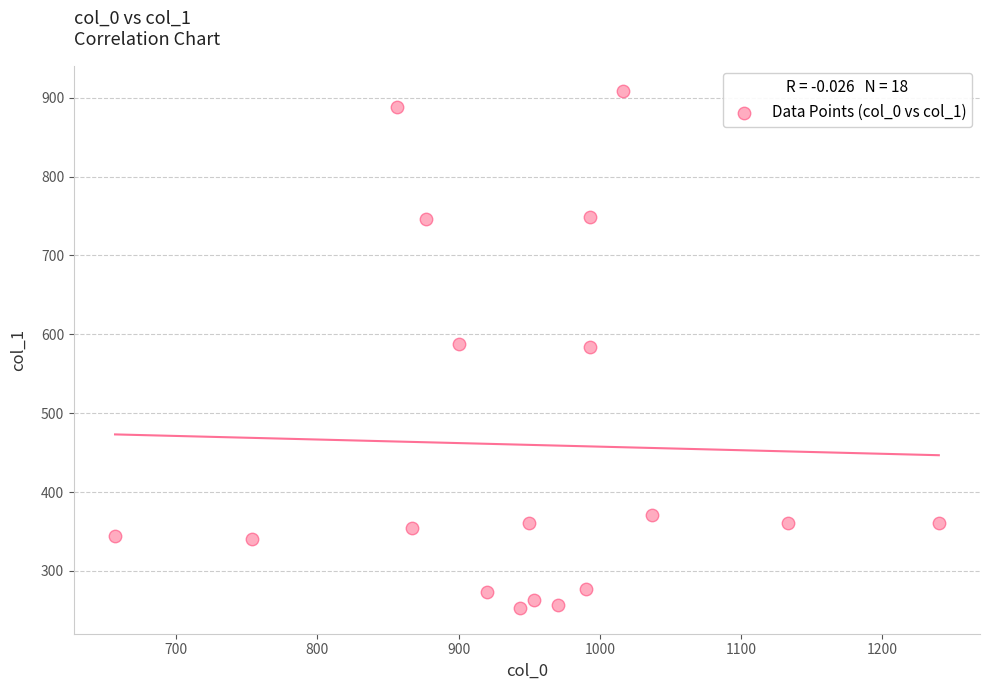

What is the range of X values (max minus min)?

583.3